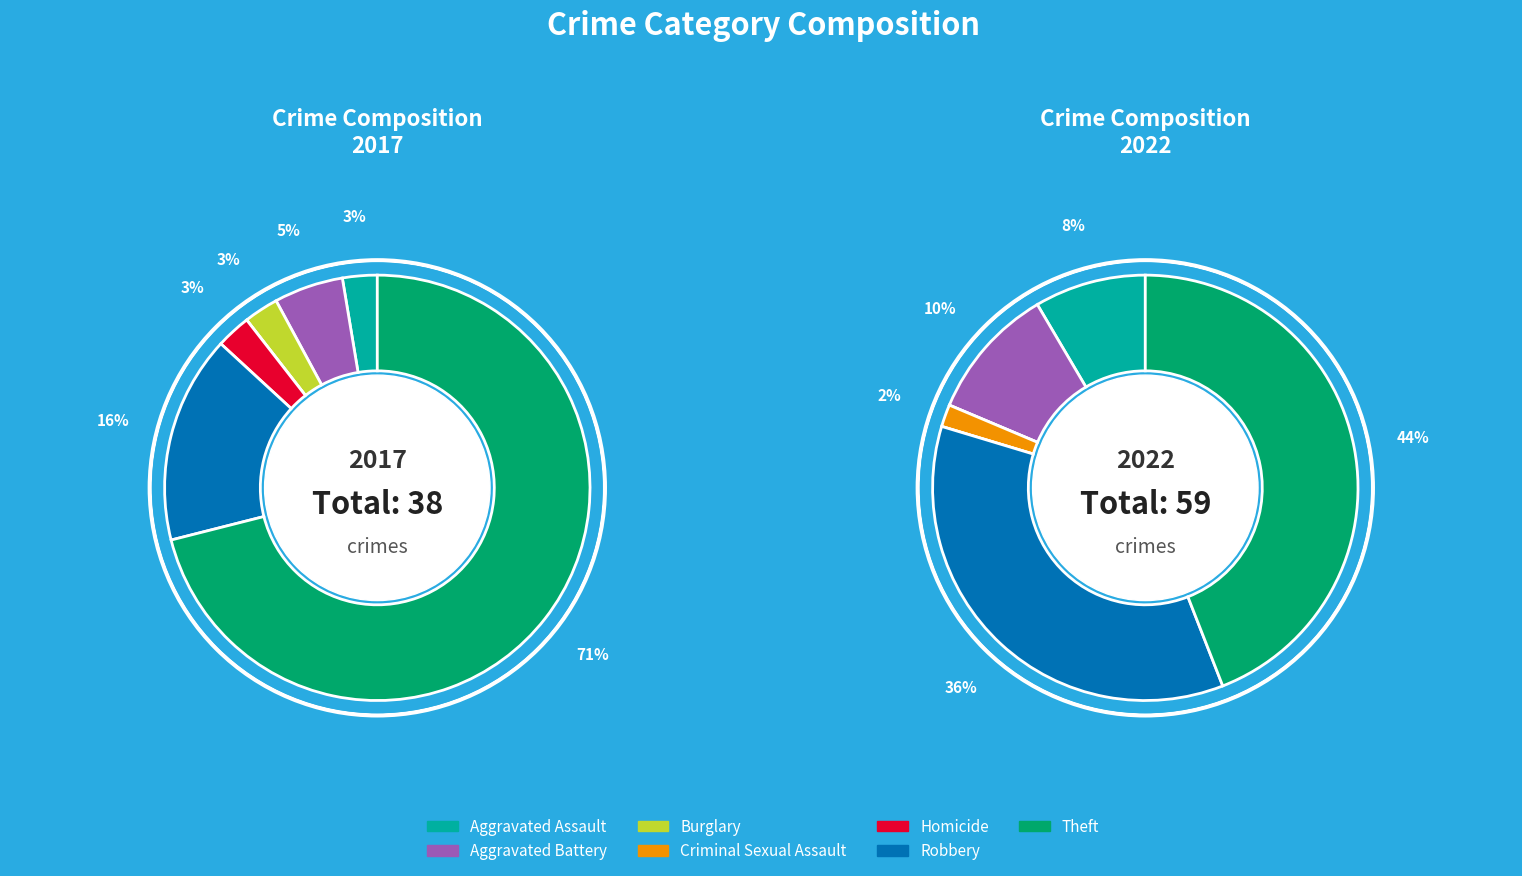

What percentage is NOT represented by 2?

97.4%